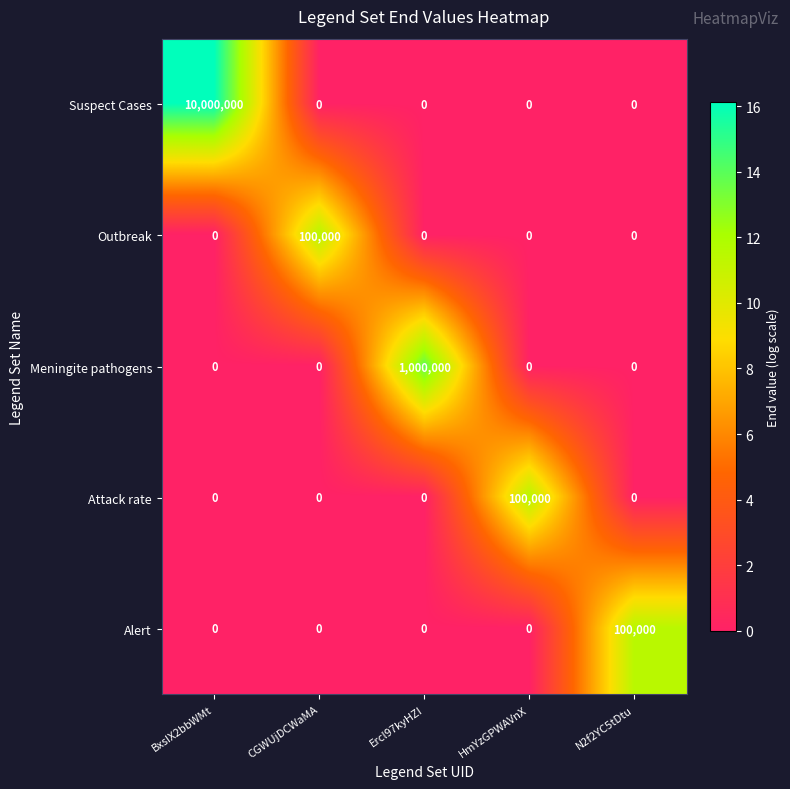

What is the total value across all series at N2f2YC5tDtu?

100000